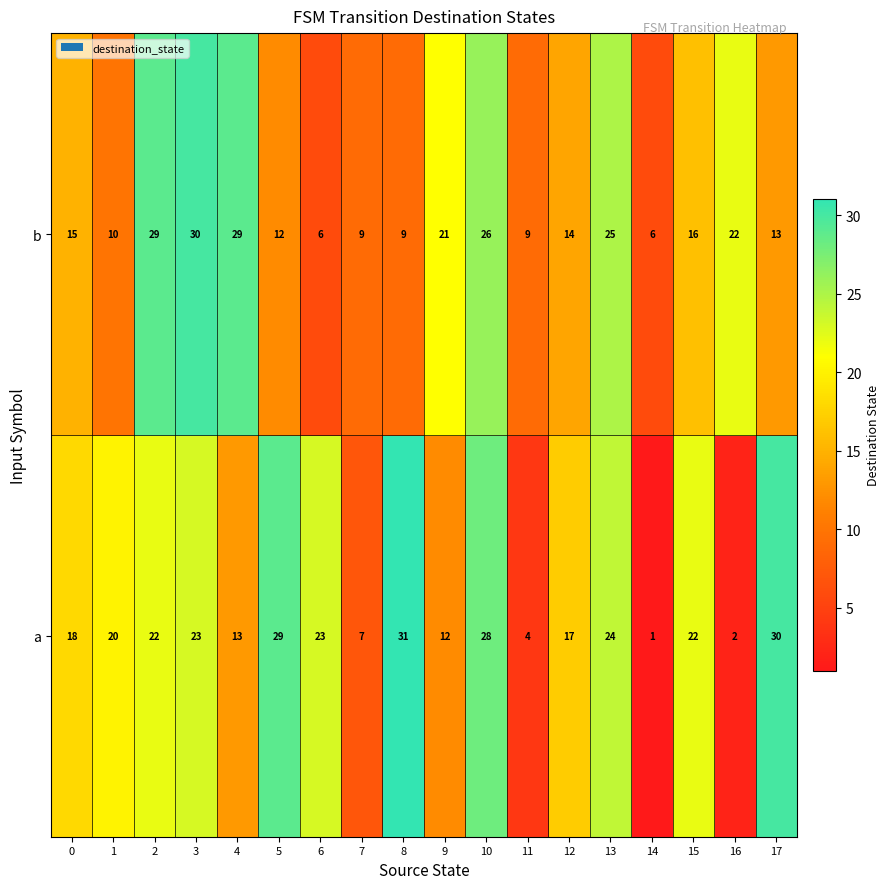

At which label does a reach its minimum?

14